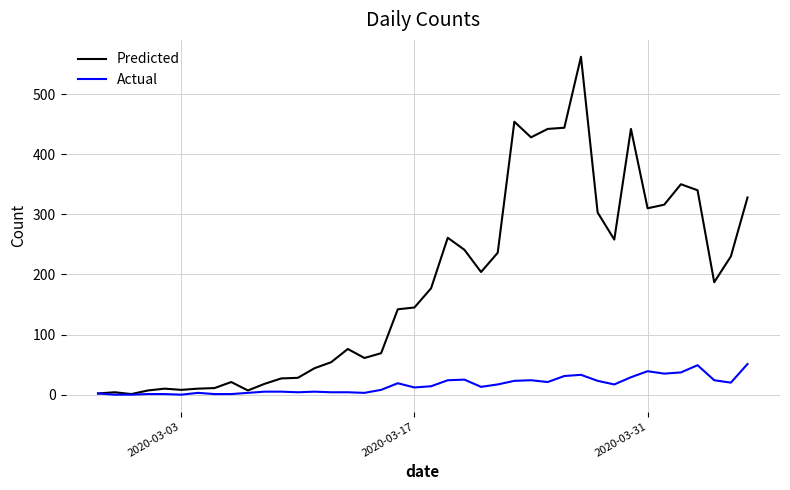

Count the number of data series in this chart.

2